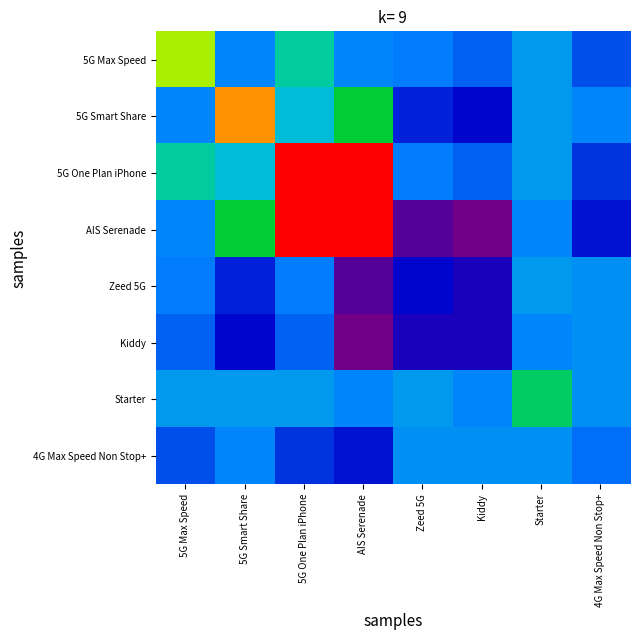

Which has a higher value, Starter or Zeed 5G?

Starter